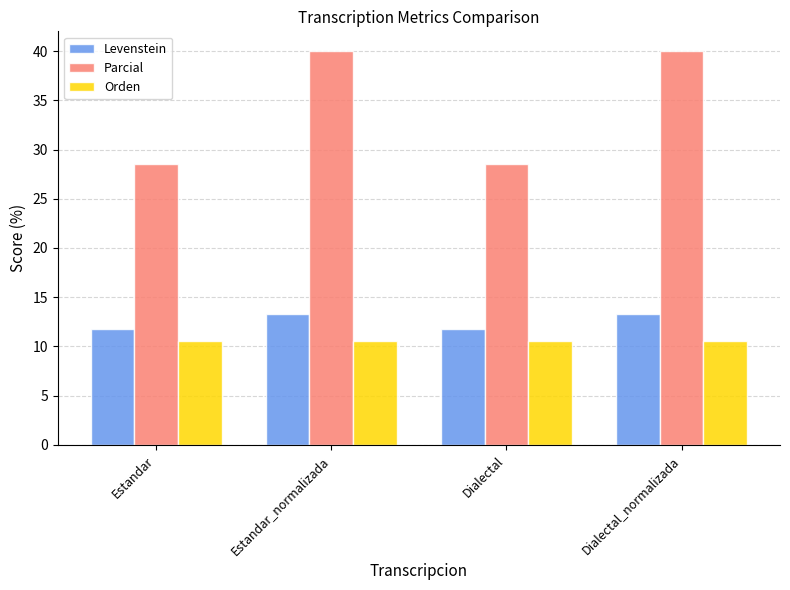

What is the greatest value displayed?

40.0